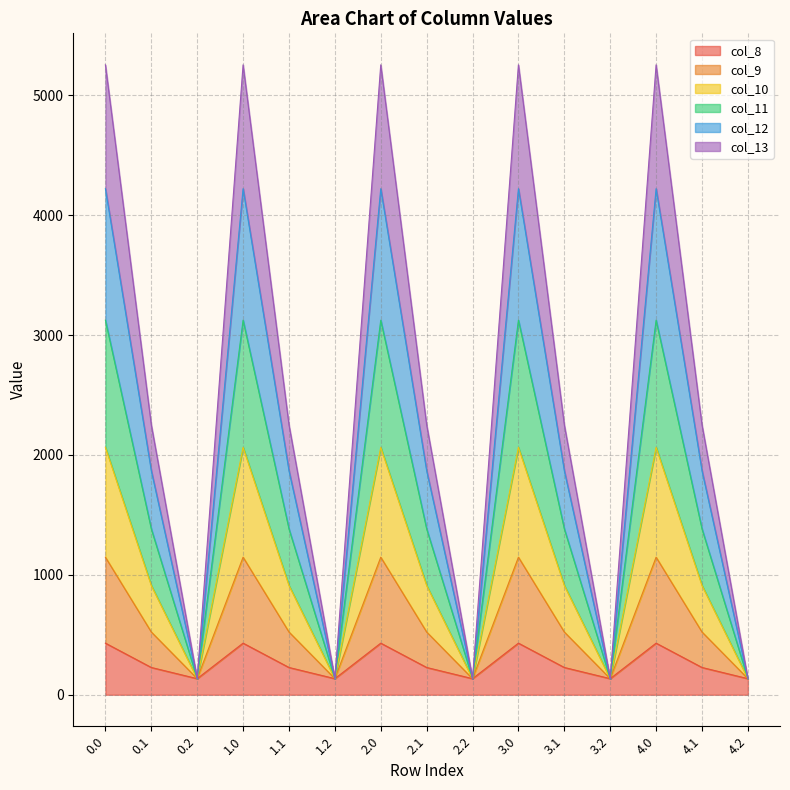

At which label is col_13 closest to 640?

0.1